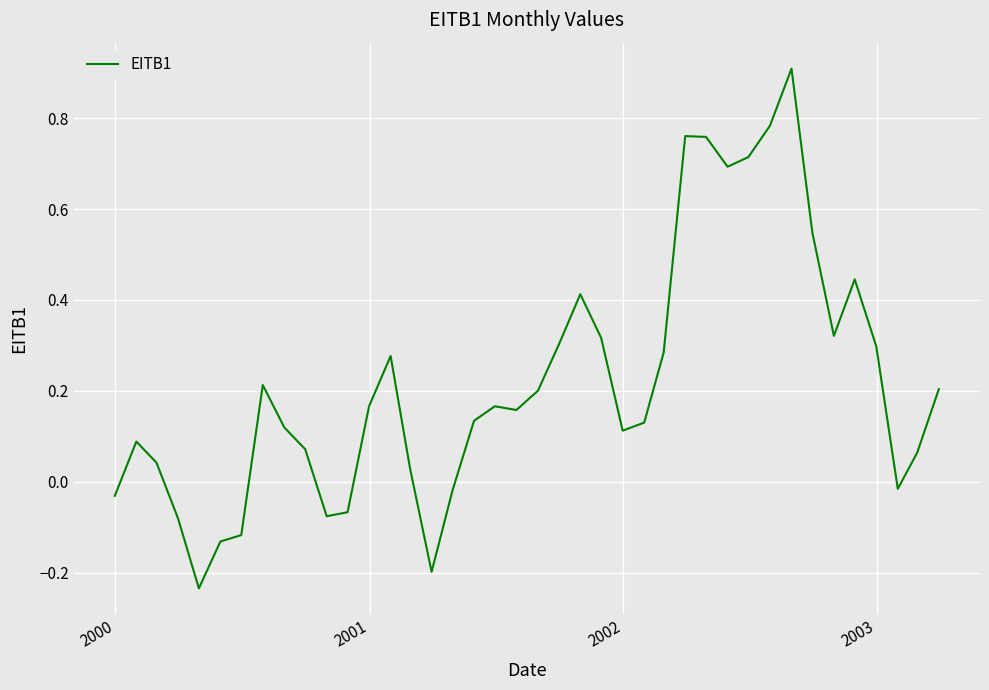

What is the greatest value displayed?

0.9